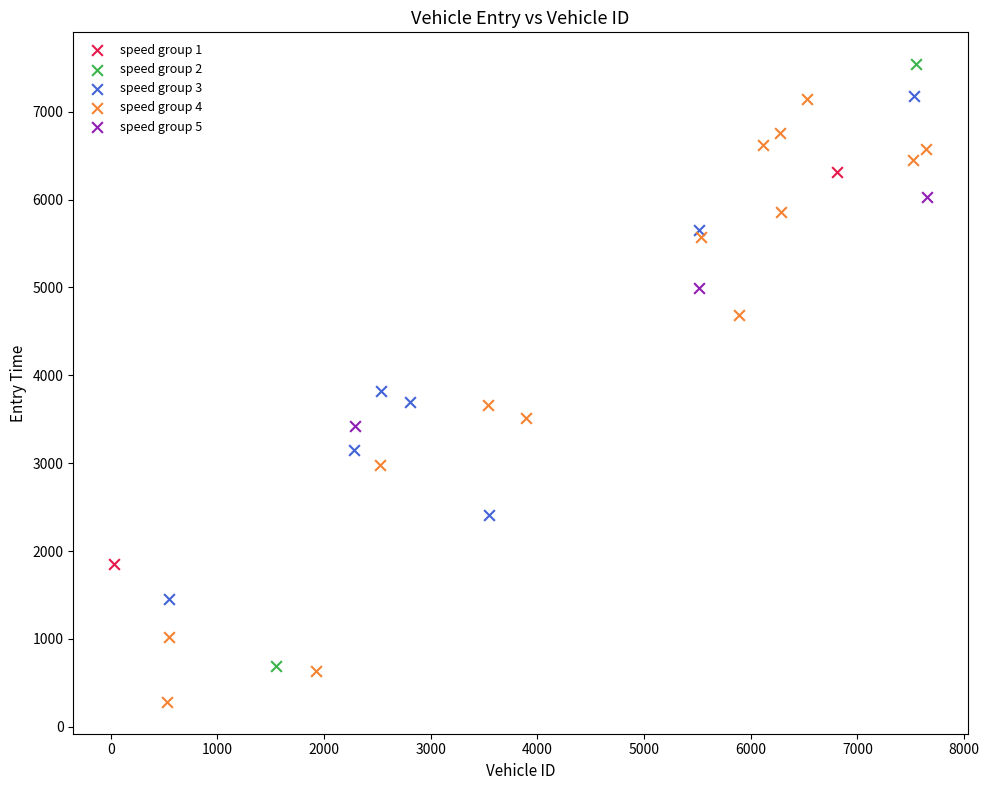

Which series reaches the minimum Y coordinate?

speed group 4